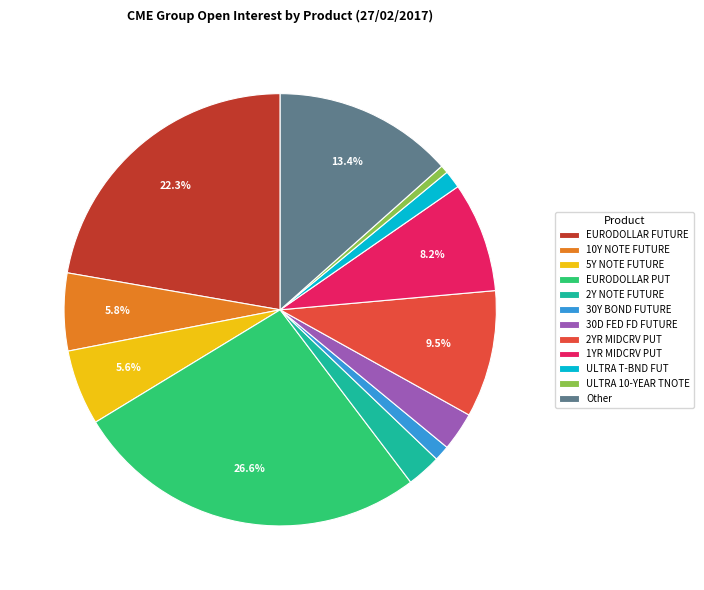

Which category has the biggest portion of the pie?

EURODOLLAR PUT